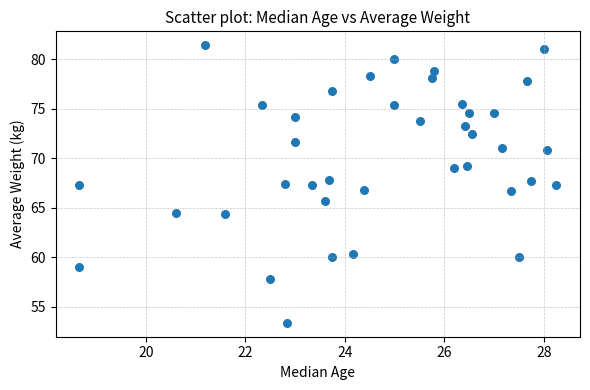

What is the range of X values (max minus min)?

9.6